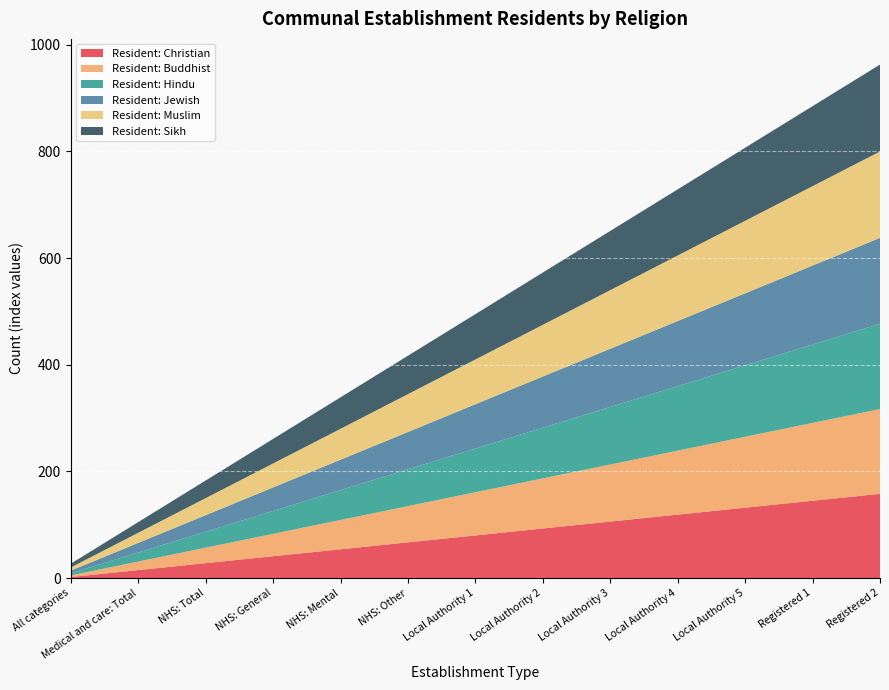

Reading left to right, transcribe all the data shown in this chart.

Resident: Christian: 2	15	28	41	54	67	80	93	106	119	132	145	158
Resident: Buddhist: 3	16	29	42	55	68	81	94	107	120	133	146	159
Resident: Hindu: 4	17	30	43	56	69	82	95	108	121	134	147	160
Resident: Jewish: 5	18	31	44	57	70	83	96	109	122	135	148	161
Resident: Muslim: 6	19	32	45	58	71	84	97	110	123	136	149	162
Resident: Sikh: 7	20	33	46	59	72	85	98	111	124	137	150	163